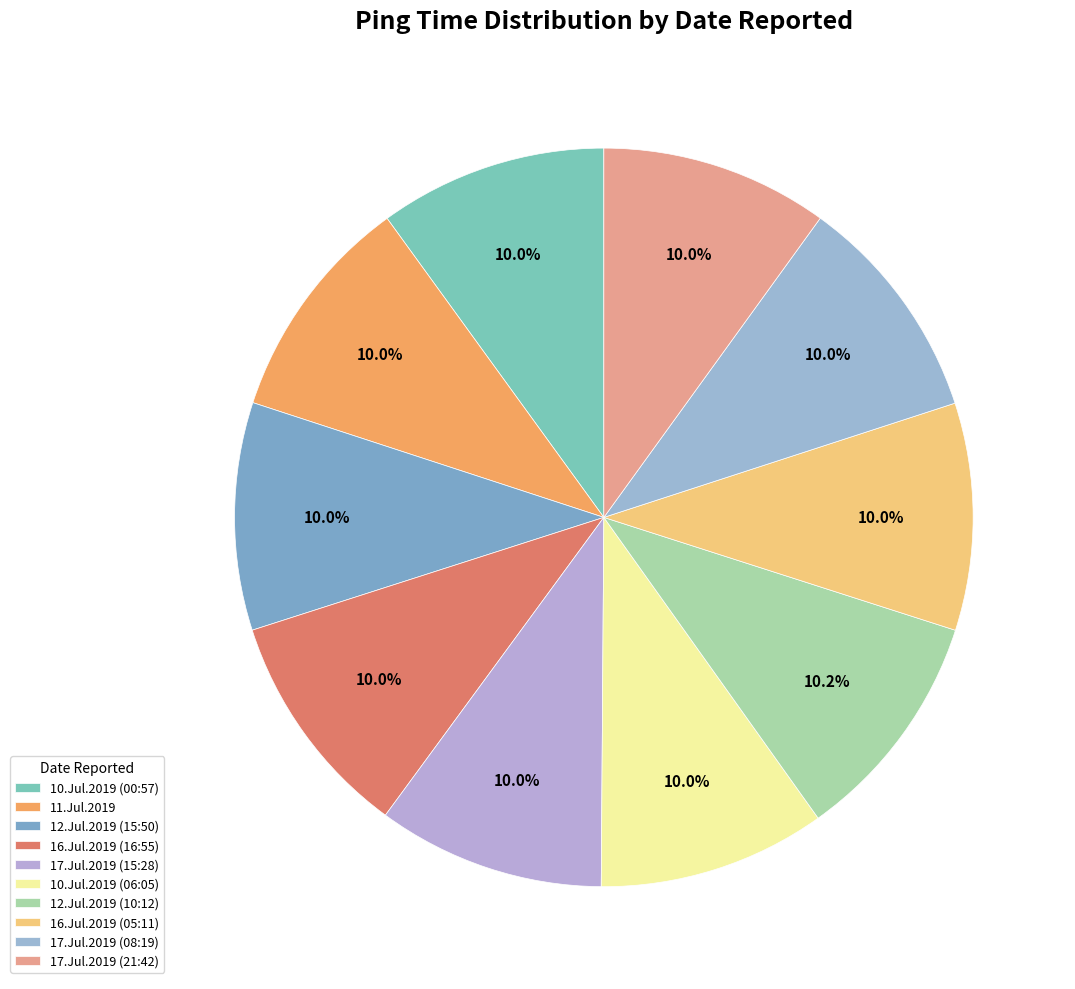

How many segments does this pie chart have?

10